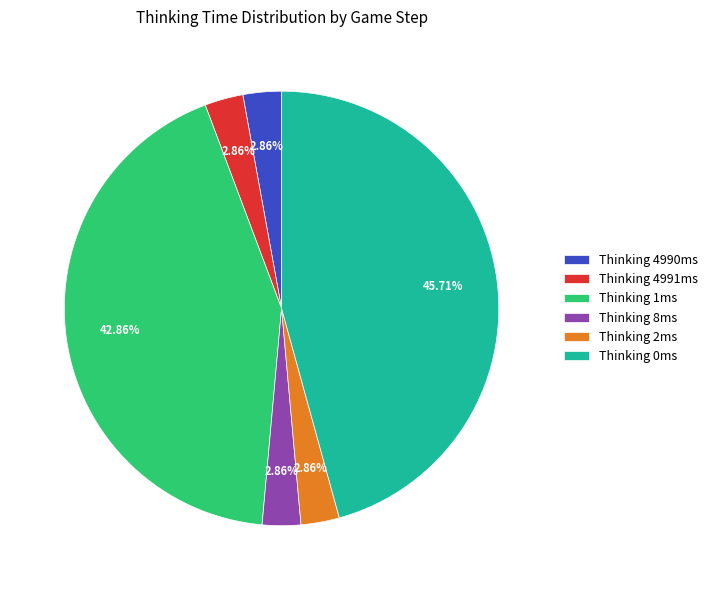

To the nearest percent, what is the difference between the largest and smallest slice percentages?

43%